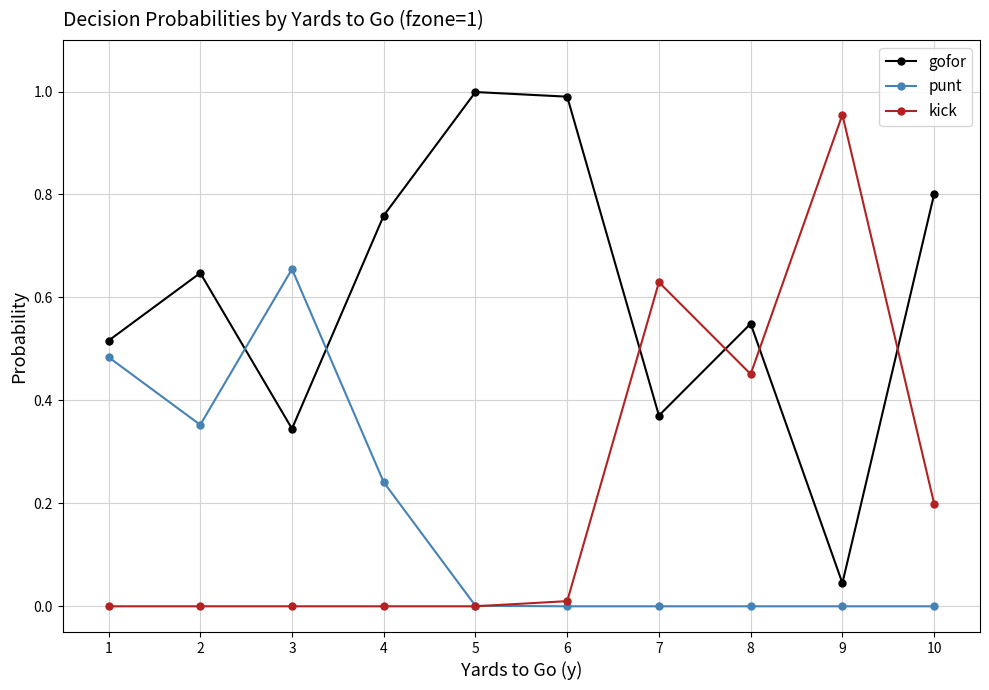

The punt series shows 0.3 at 1. True or false?

False